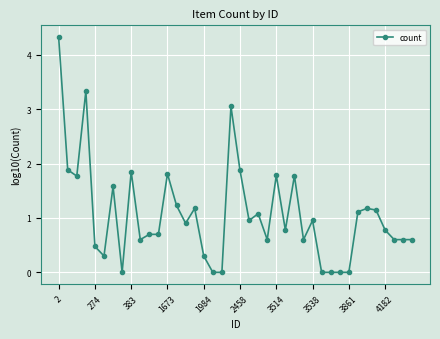

What is the value of the 28th point from the left?

0.6